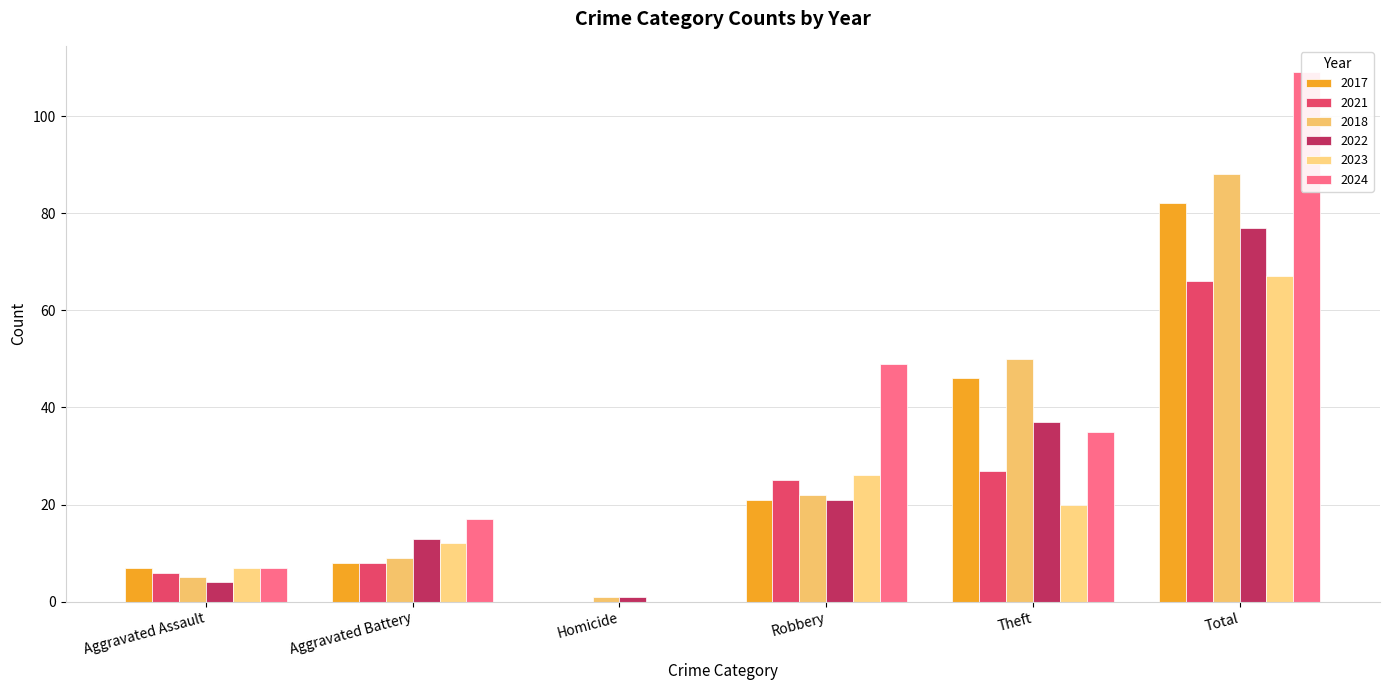

At which label does 2017 reach its peak?

Total